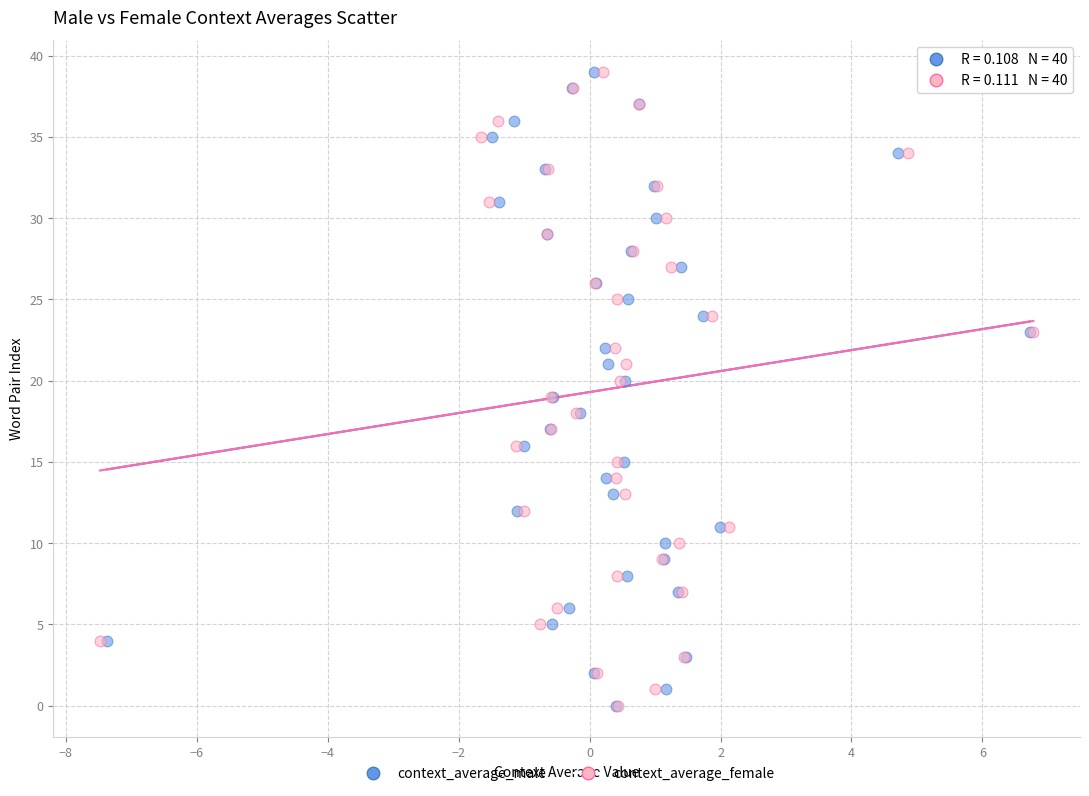

What are all the series names shown in the legend?

context_average_male, context_average_female